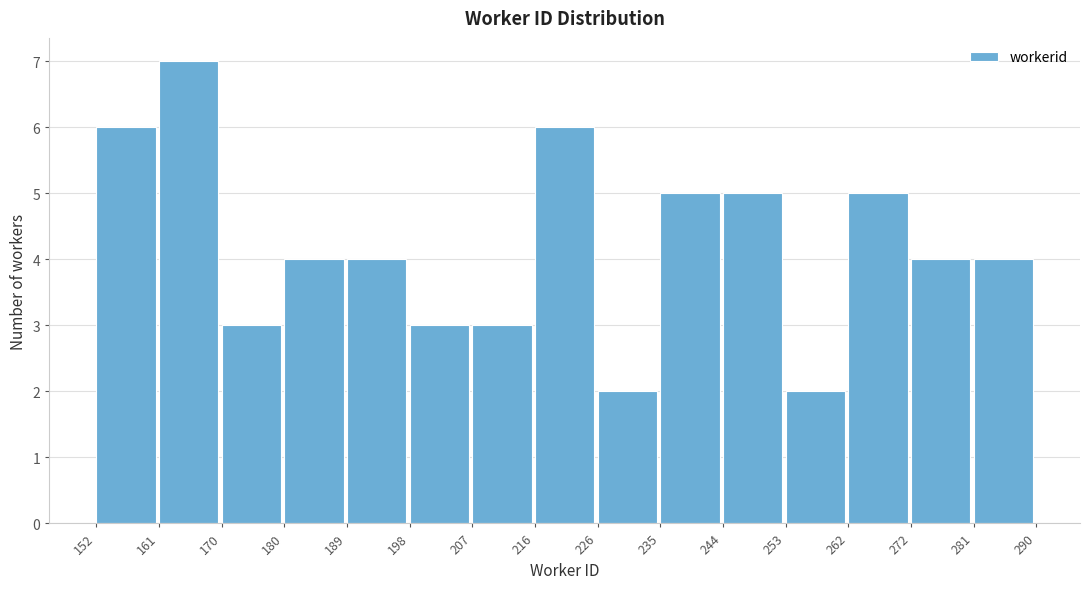

Which range on the x-axis has the tallest bar?

161 to 170